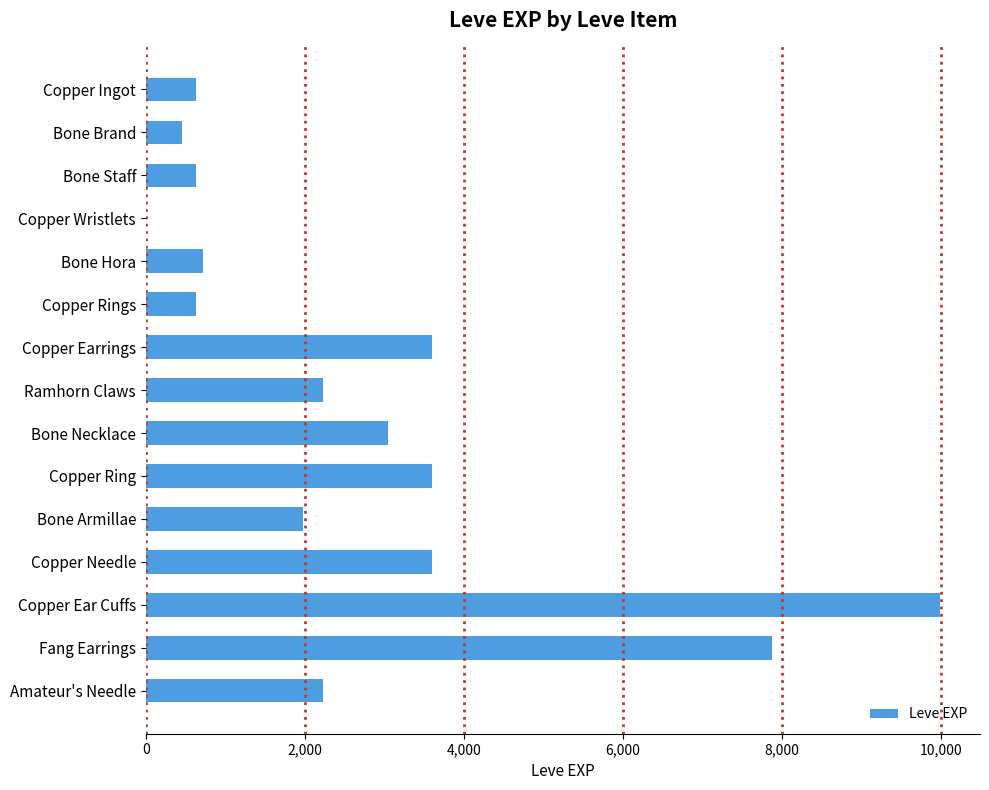

What is the sum of all values?

41211